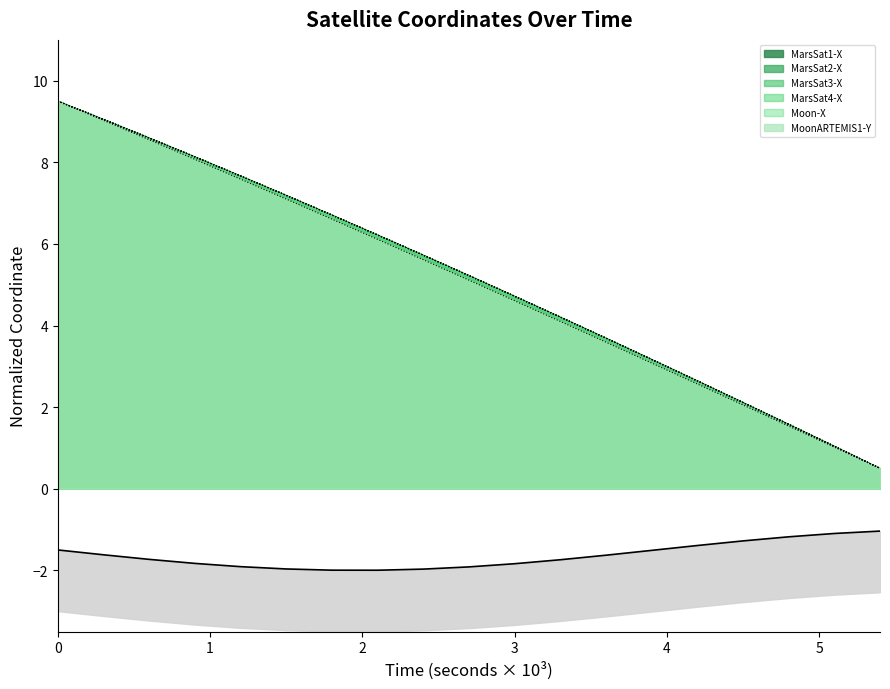

What is the difference between the maximum and minimum values in the MoonARTEMIS1-Y series?

9.0